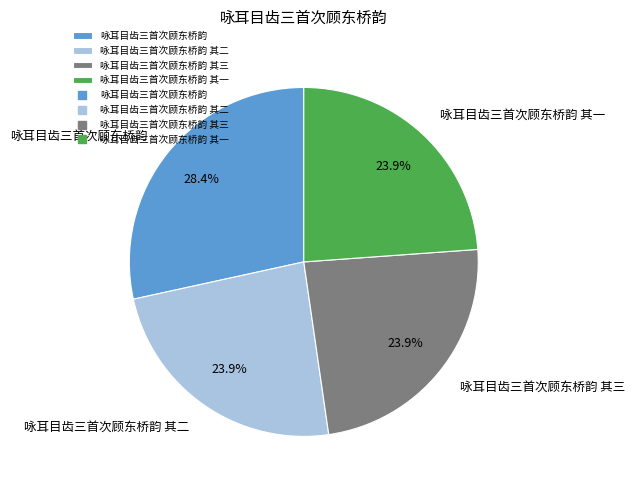

What percentage is the 咏耳目齿三首次顾东桥韵 其三 slice, to the nearest percent?

24%